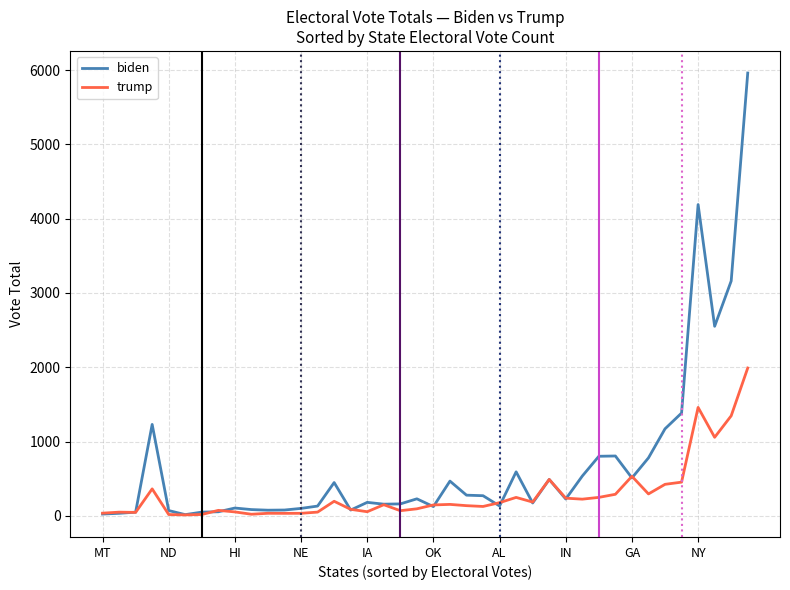

How many lines are shown in the chart?

2